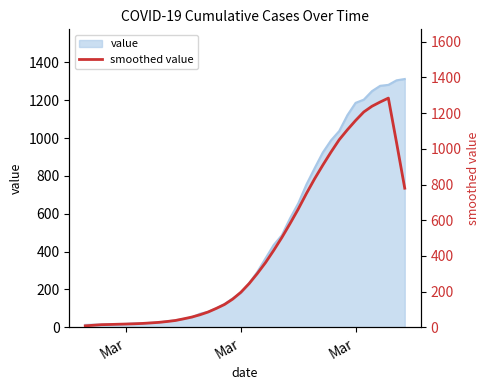

Does the chart have visible grid lines?

No